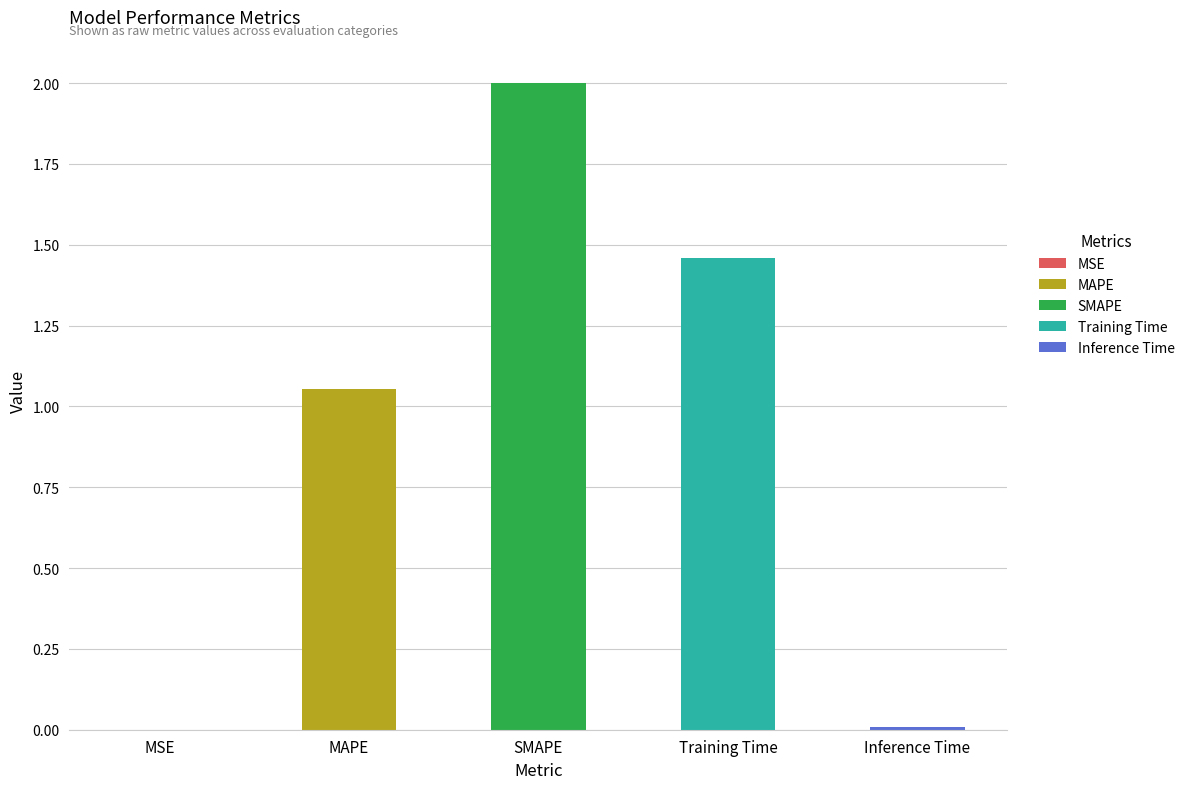

What is the maximum value shown in the chart?

2.0